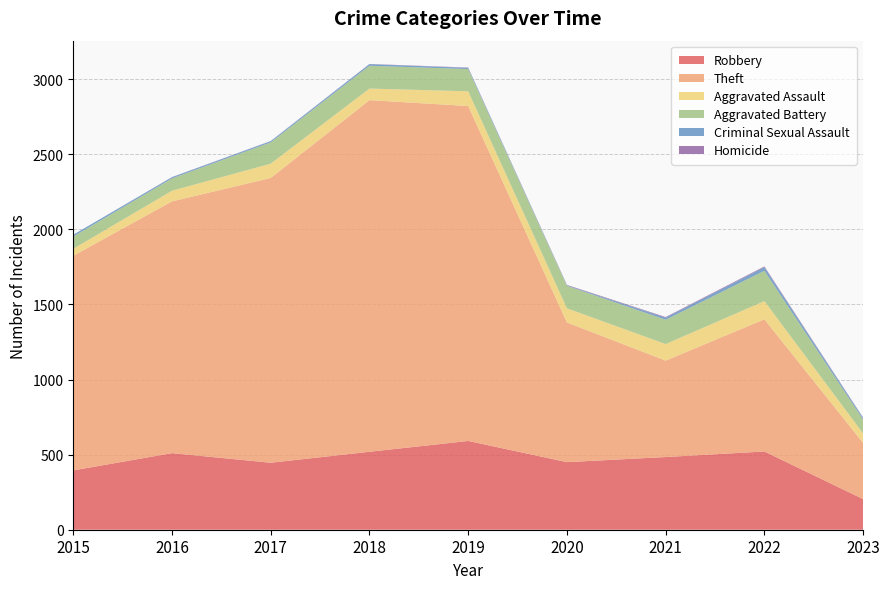

Reading right to left, extract all data points from this chart.

Robbery: 2023=204	2022=521	2021=484	2020=450	2019=591	2018=519	2017=446	2016=510	2015=395
Theft: 2023=374	2022=880	2021=642	2020=930	2019=2230	2018=2341	2017=1896	2016=1676	2015=1429
Aggravated Assault: 2023=63	2022=121	2021=110	2020=94	2019=98	2018=77	2017=95	2016=71	2015=46
Aggravated Battery: 2023=92	2022=202	2021=162	2020=150	2019=148	2018=152	2017=142	2016=82	2015=82
Criminal Sexual Assault: 2023=11	2022=24	2021=14	2020=3	2019=8	2018=11	2017=8	2016=8	2015=12
Homicide: 2023=2	2022=5	2021=4	2020=3	2019=2	2018=1	2017=1	2016=1	2015=0